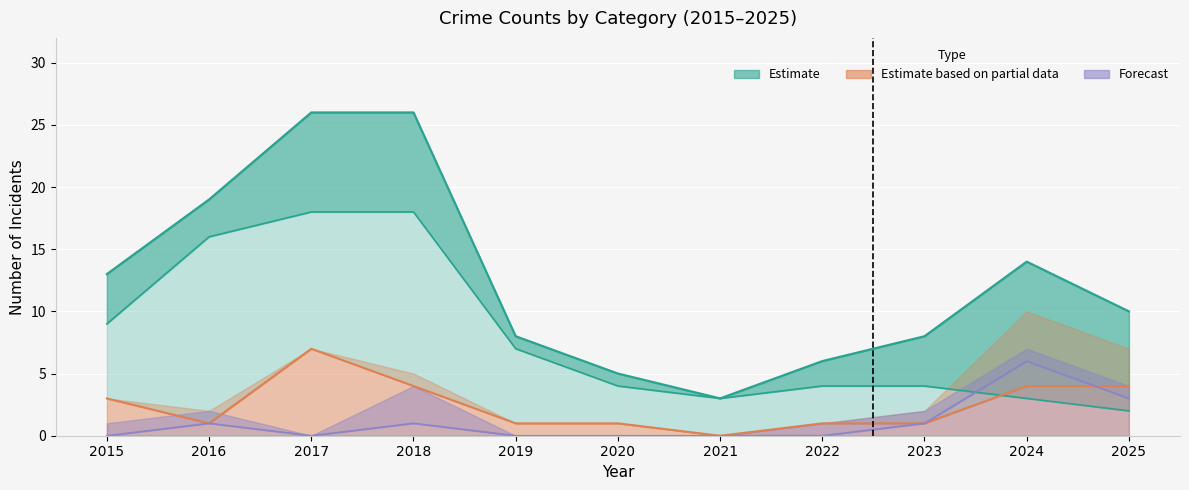

What is the approximate value of Total at 2021?

3